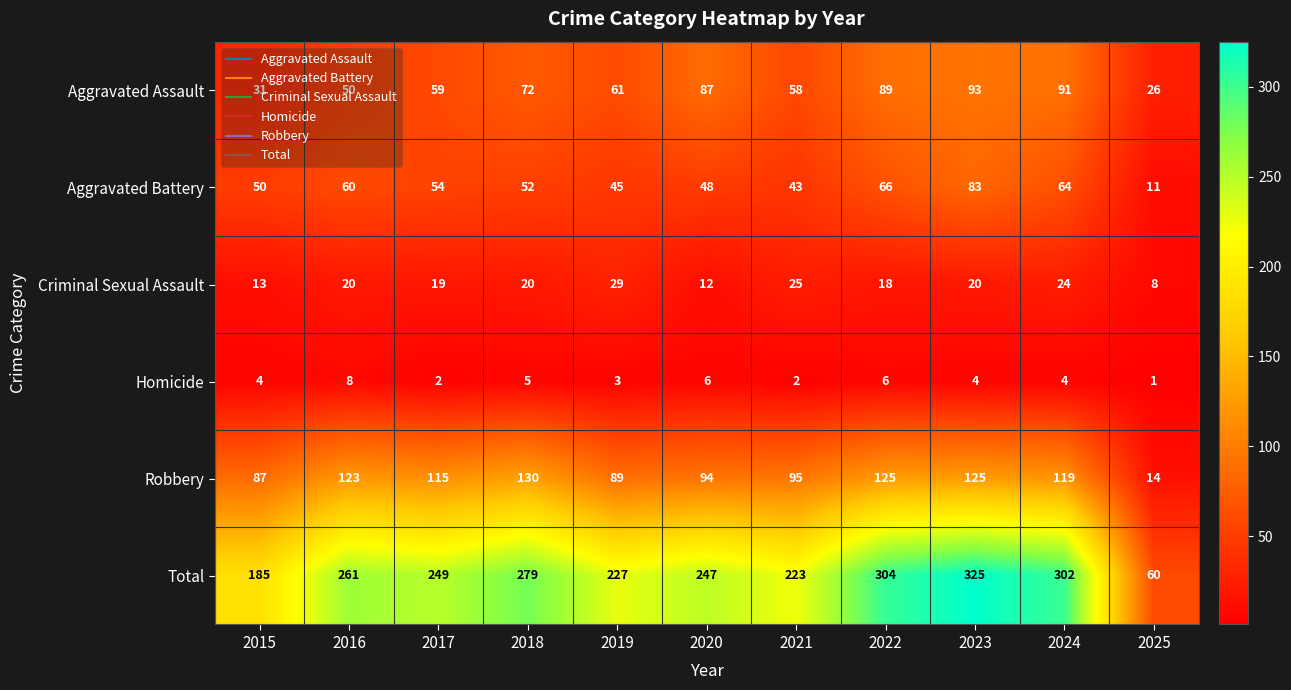

Which series has the widest spread of values?

Total